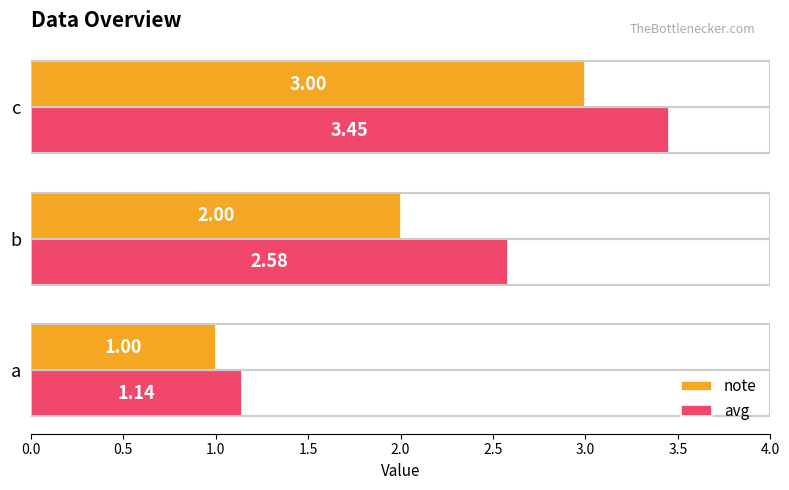

At which label is avg closest to 2?

b